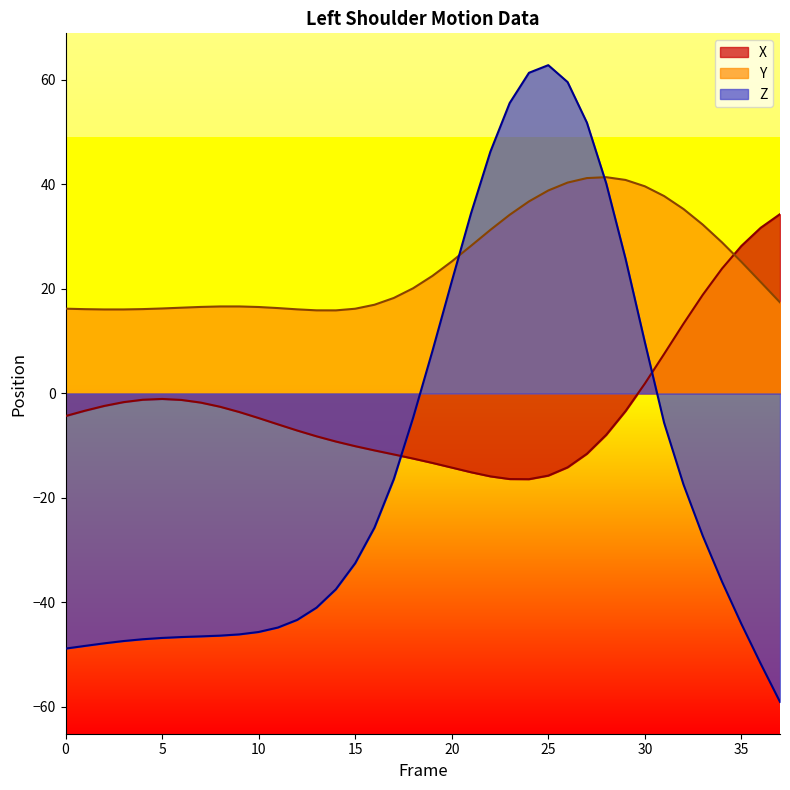

Rank the series by their average value, from highest to lowest.

Y, X, Z